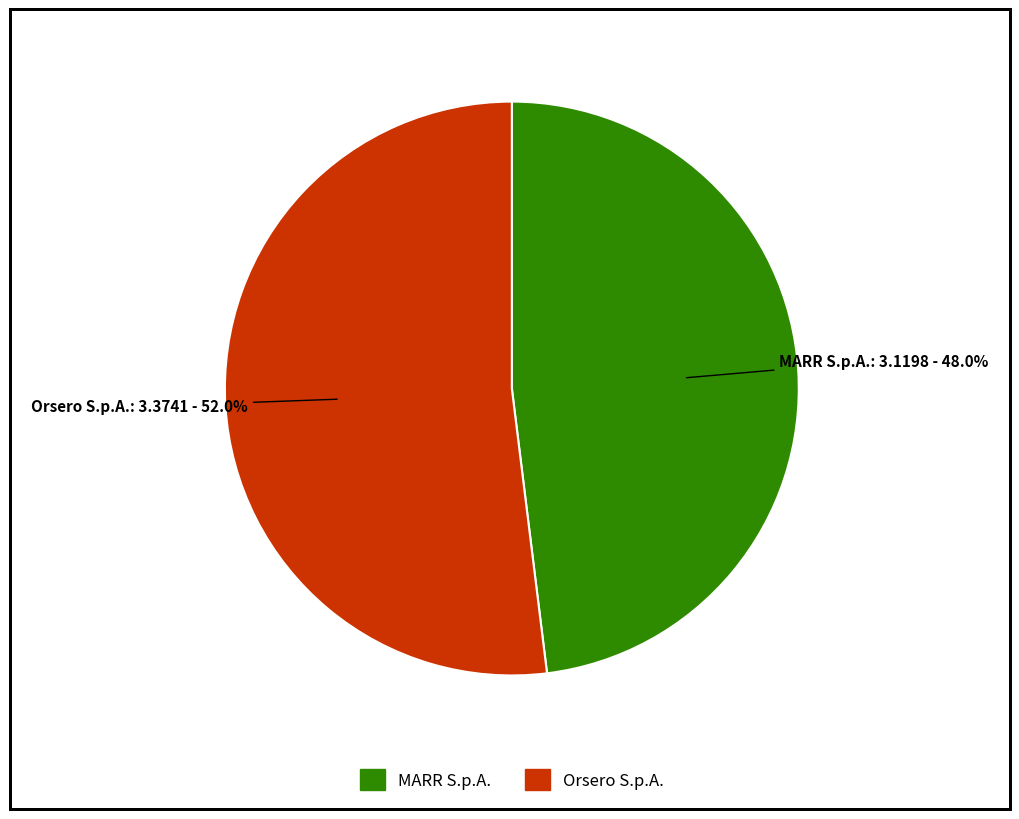

Which category accounts for the majority?

Orsero S.p.A.